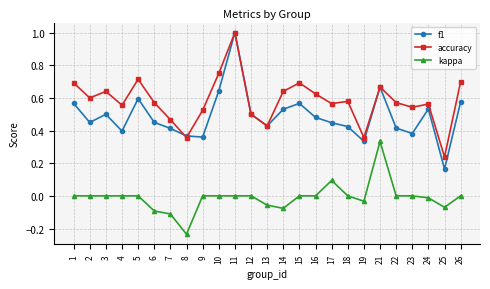

Which label corresponds to the largest value in the chart?

11